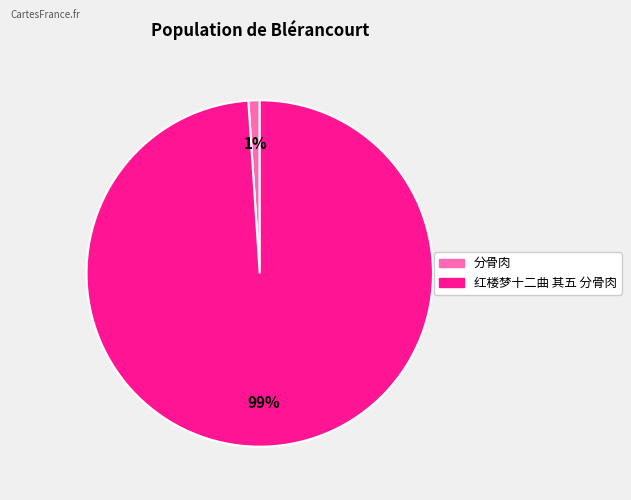

Which slice is the smallest?

分骨肉